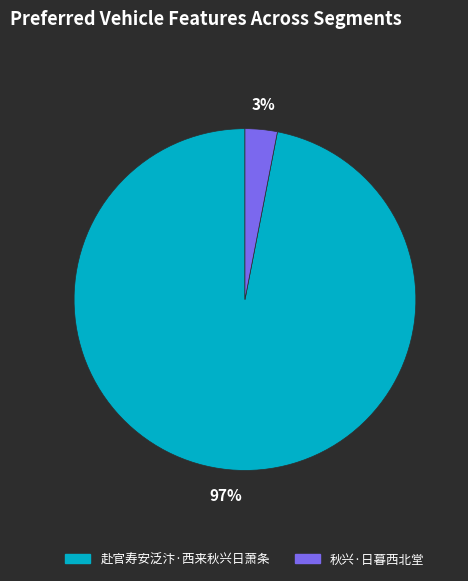

What percentage is the 秋兴·日暮西北堂 slice, to the nearest percent?

3%